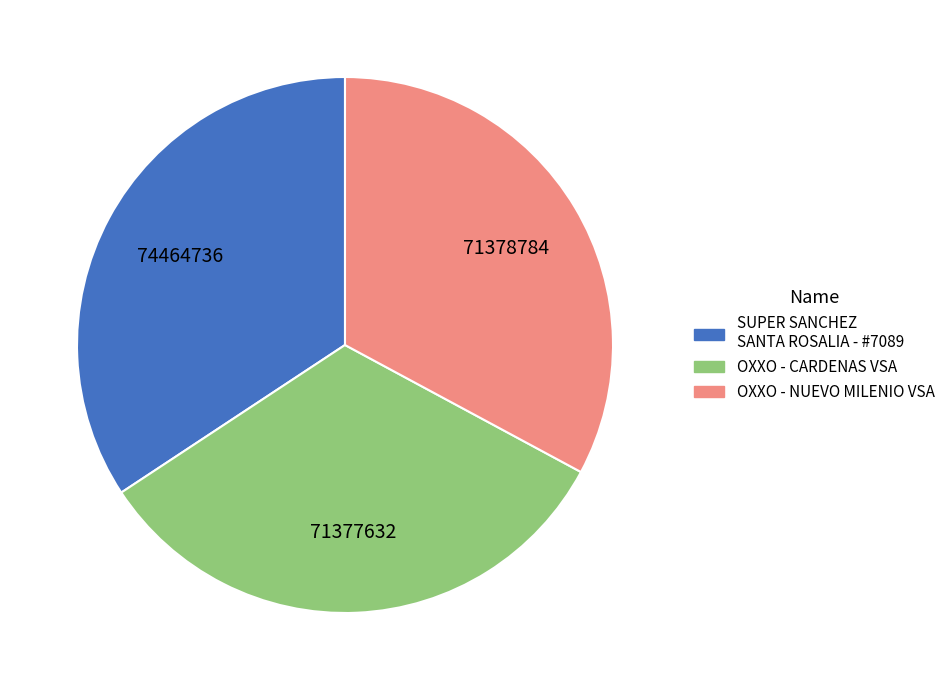

How many segments does this pie chart have?

3